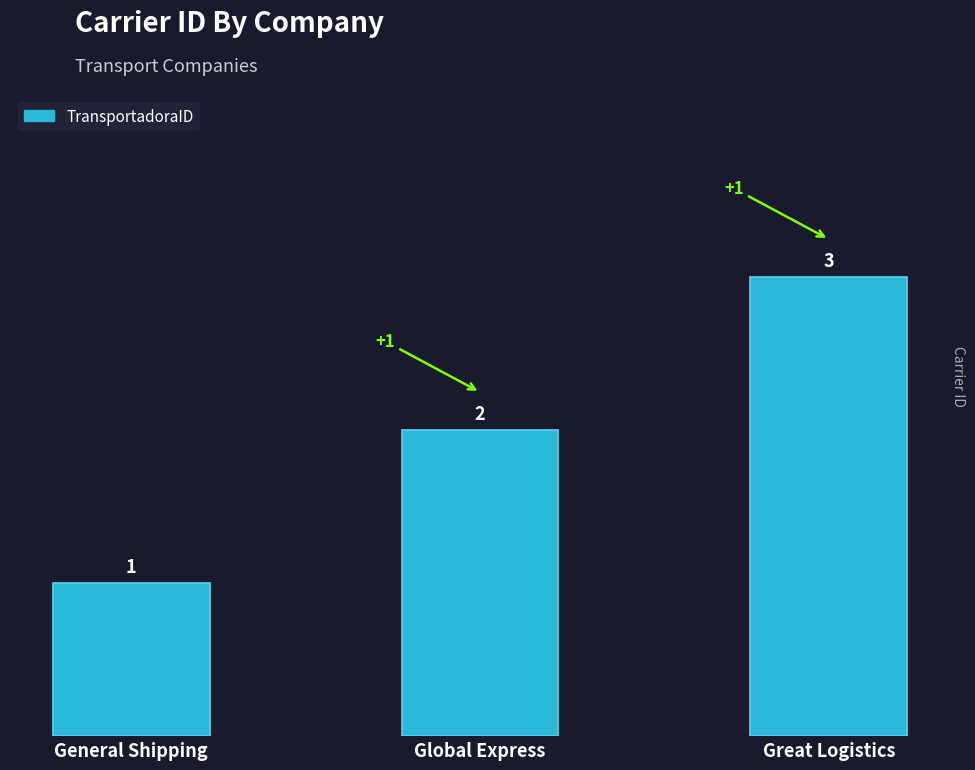

Count the number of data series in this chart.

1